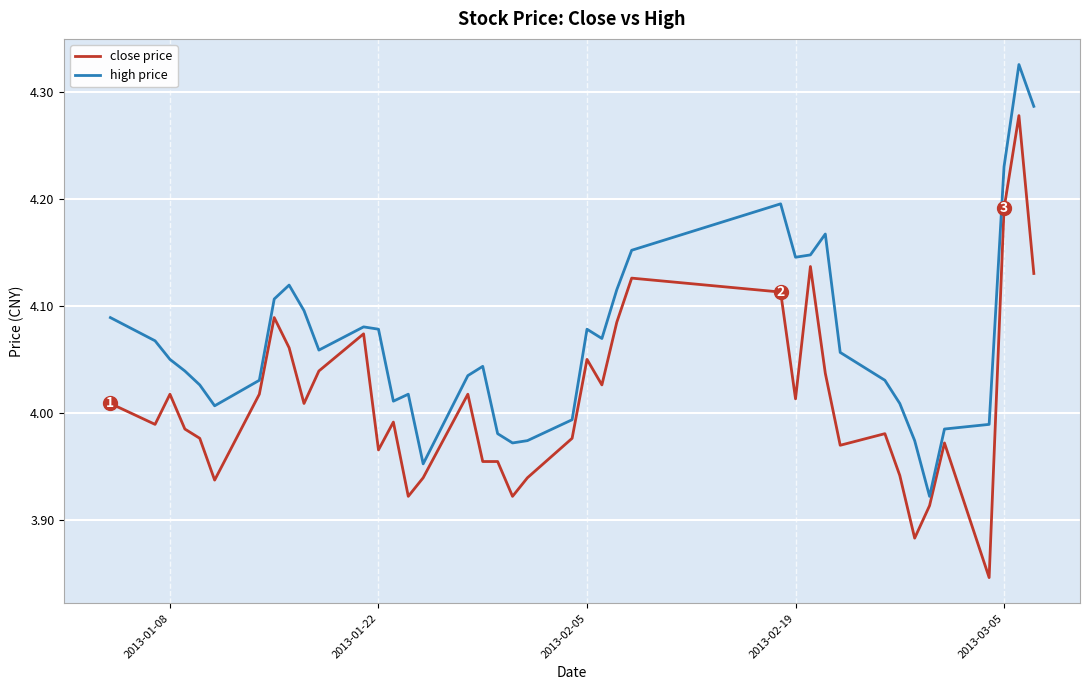

What is the difference between the maximum and minimum values in the high price series?

0.4